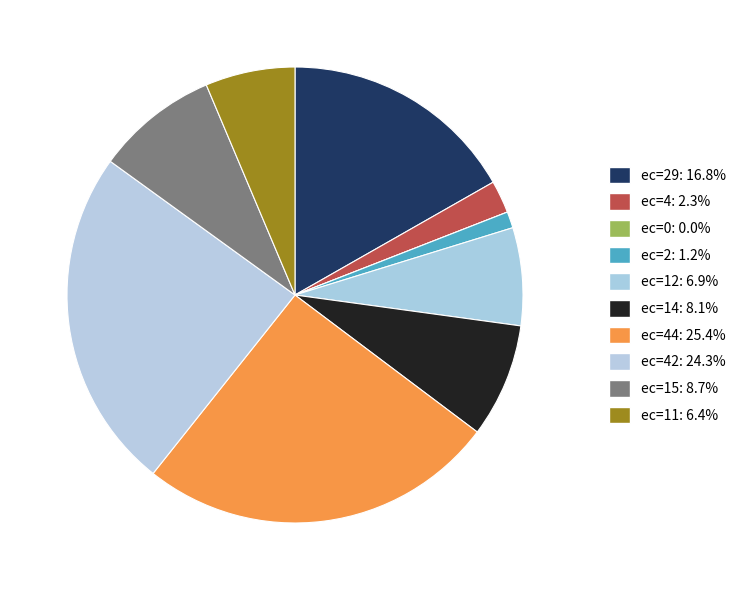

How many slices are in this pie chart?

10